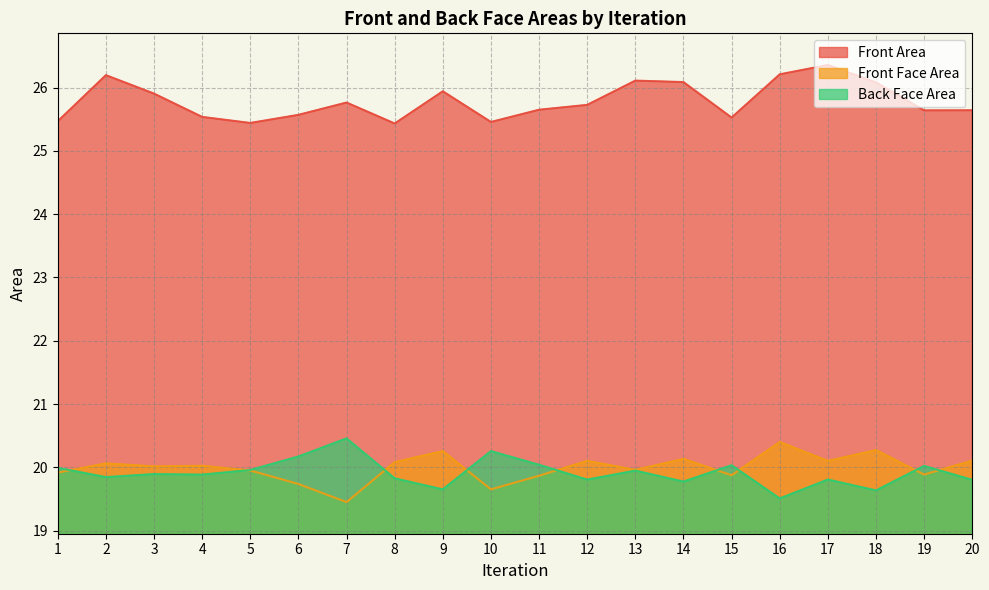

Which series has the largest range (max minus min)?

Back Face Area